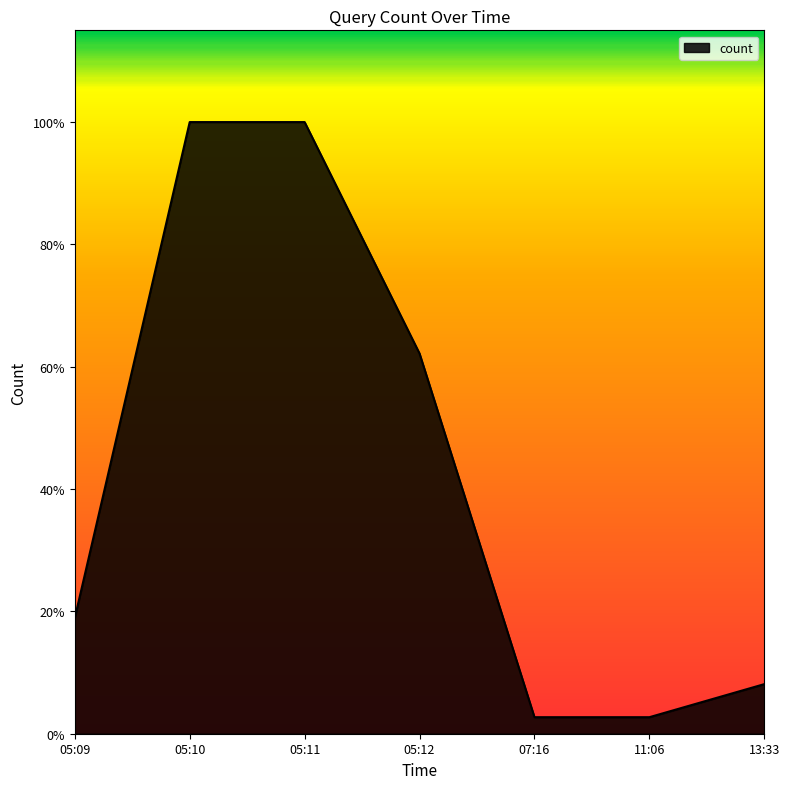

What is the minimum value shown in the chart?

1